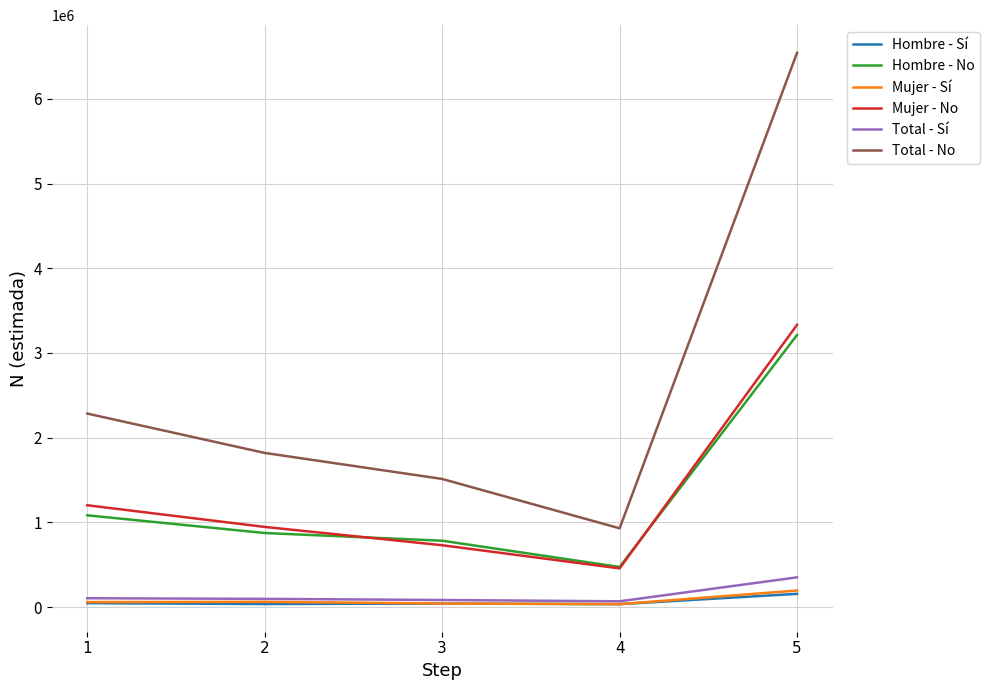

In Mujer - No, how many points are lower than both neighbors (excluding endpoints)?

1